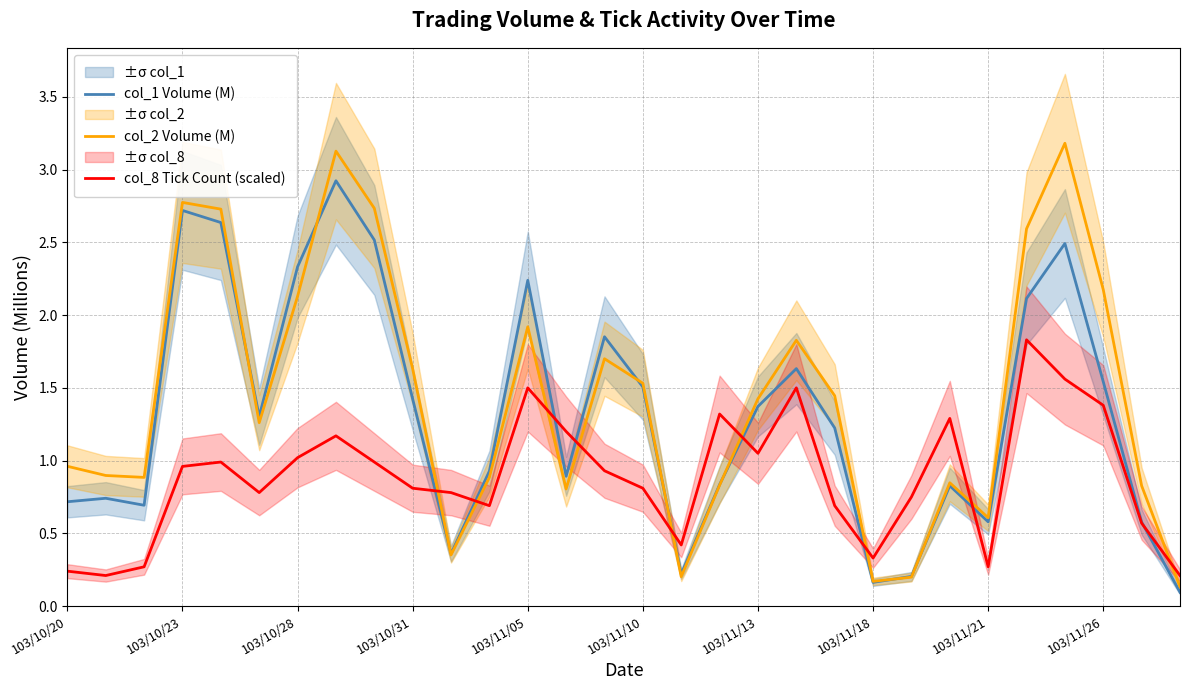

What is the total value across all series at 10?

1.5